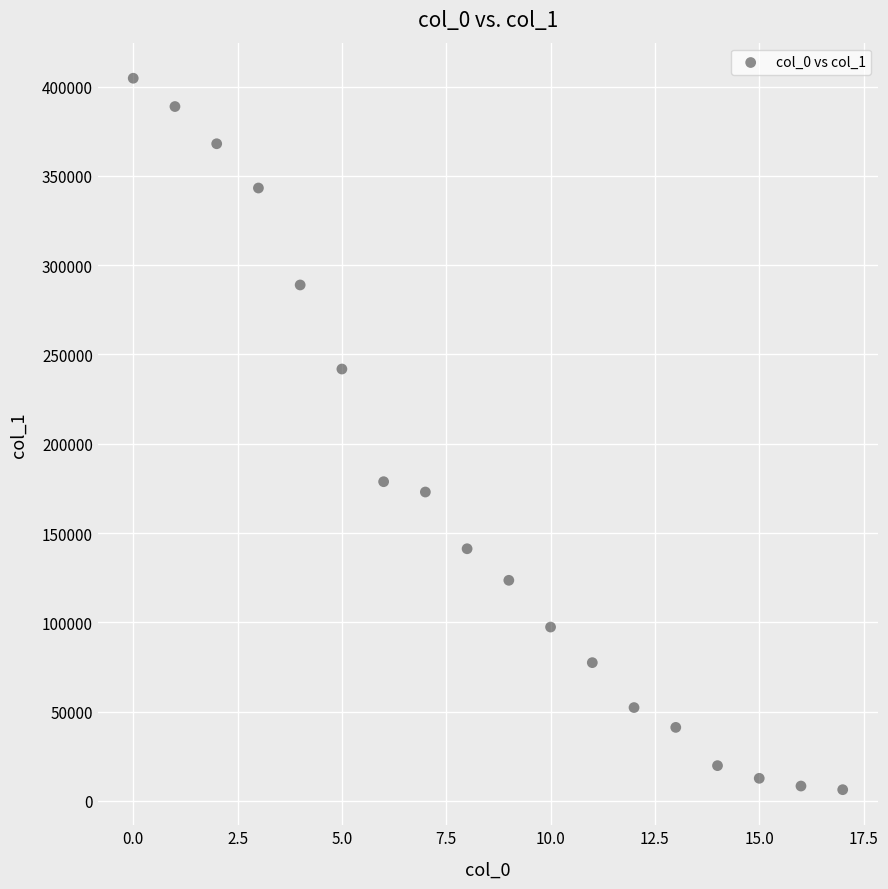

What is the range of Y values (max minus min)?

398340